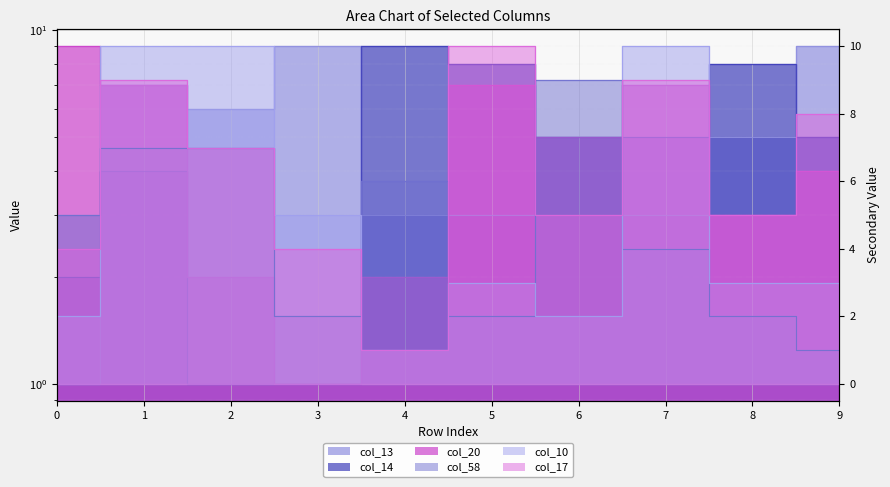

Is it true that col_58 equals 2 at 9?

False